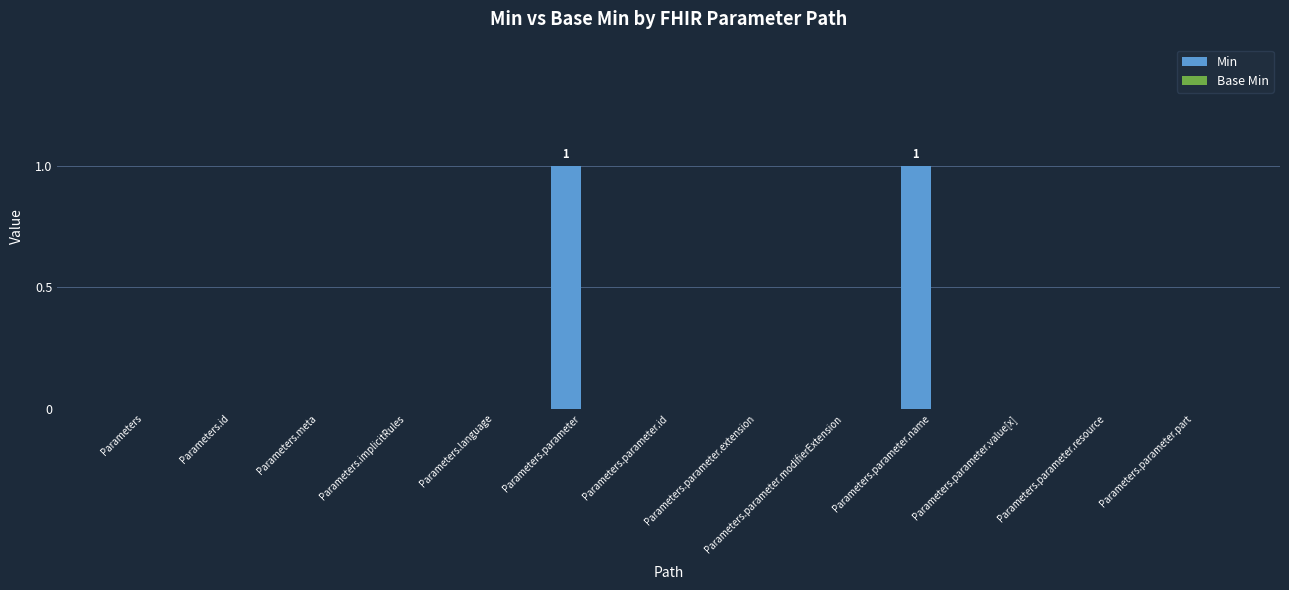

Is it true that the value at Parameters.id is 0?

True